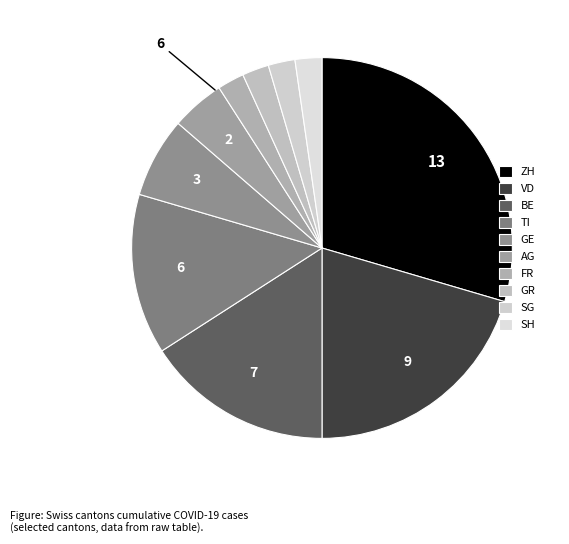

To the nearest percent, what is the average slice percentage?

10%